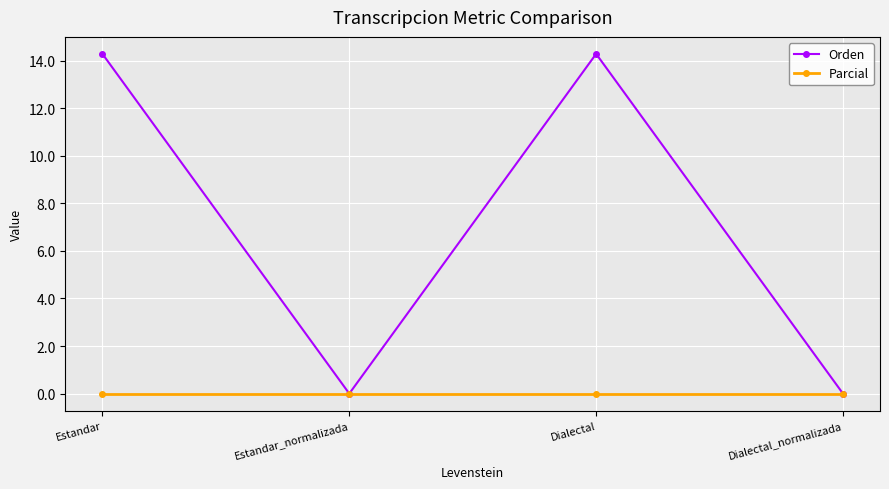

Reading right to left, what are all the values shown in this chart?

Orden: 0.0	14.3	0.0	14.3
Parcial: 0.0	0.0	0.0	0.0